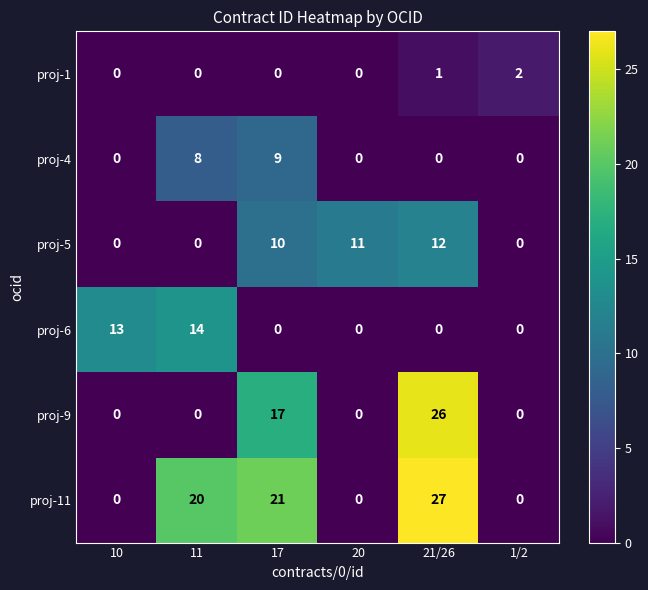

Which series changed the most between 10 and 20?

proj-6